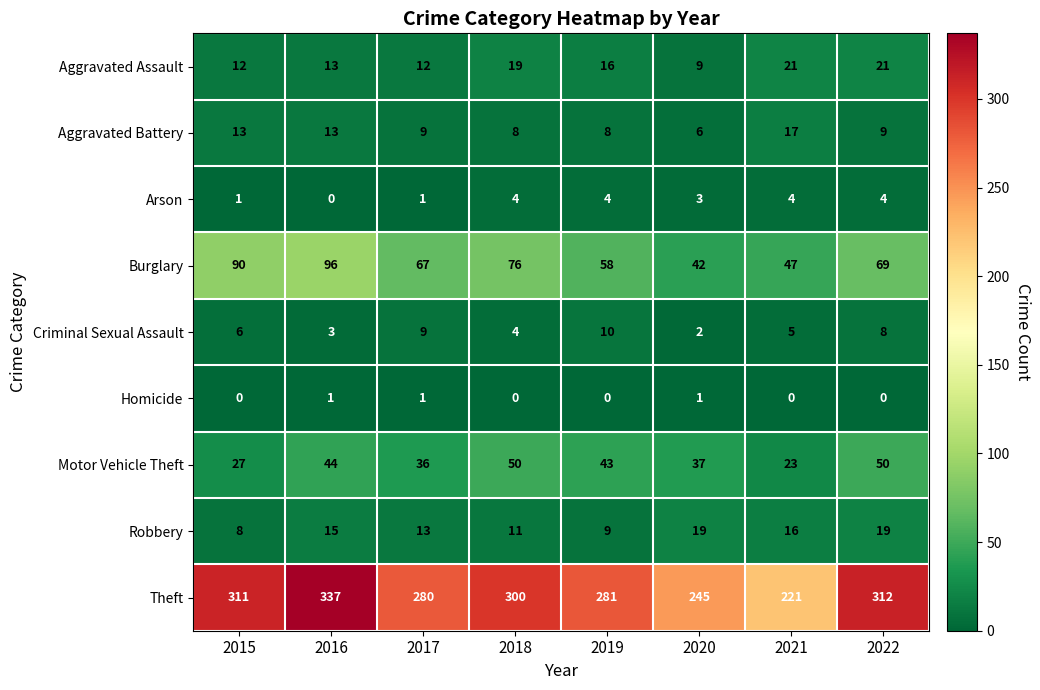

What is the sum of the Motor Vehicle Theft values at 2017 and 2020?

73